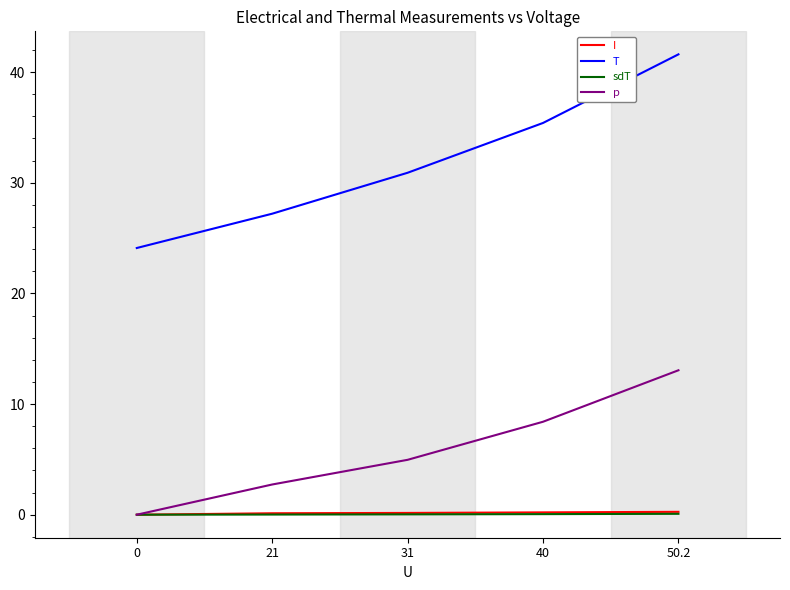

Which series changed the most between 21 and 31?

T